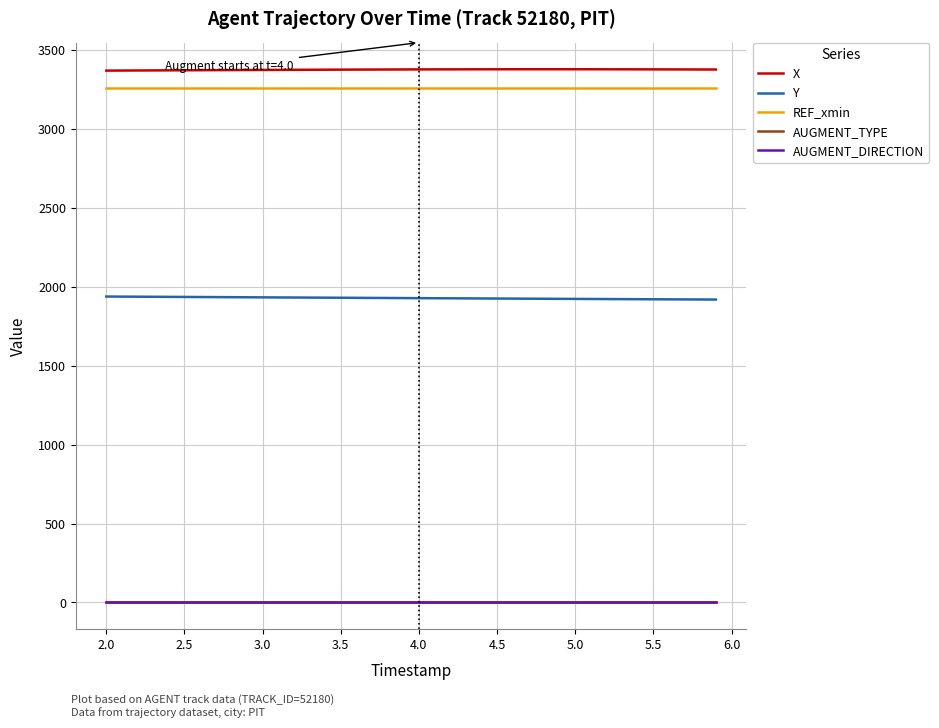

True or false: Y and X intersect in this chart.

False